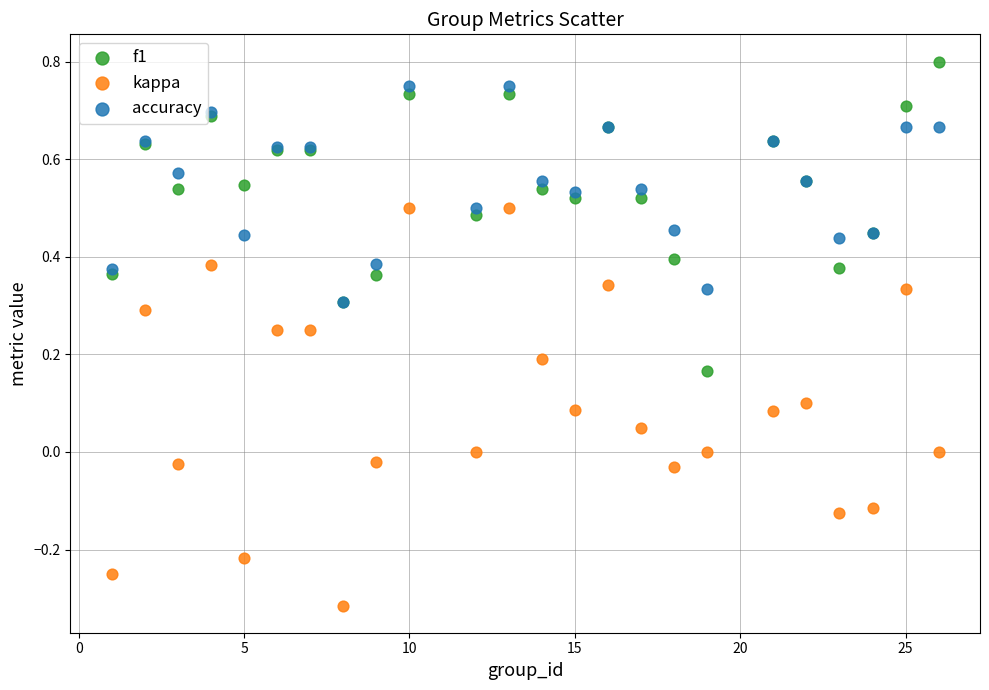

Which series has the largest Y range (max minus min)?

kappa